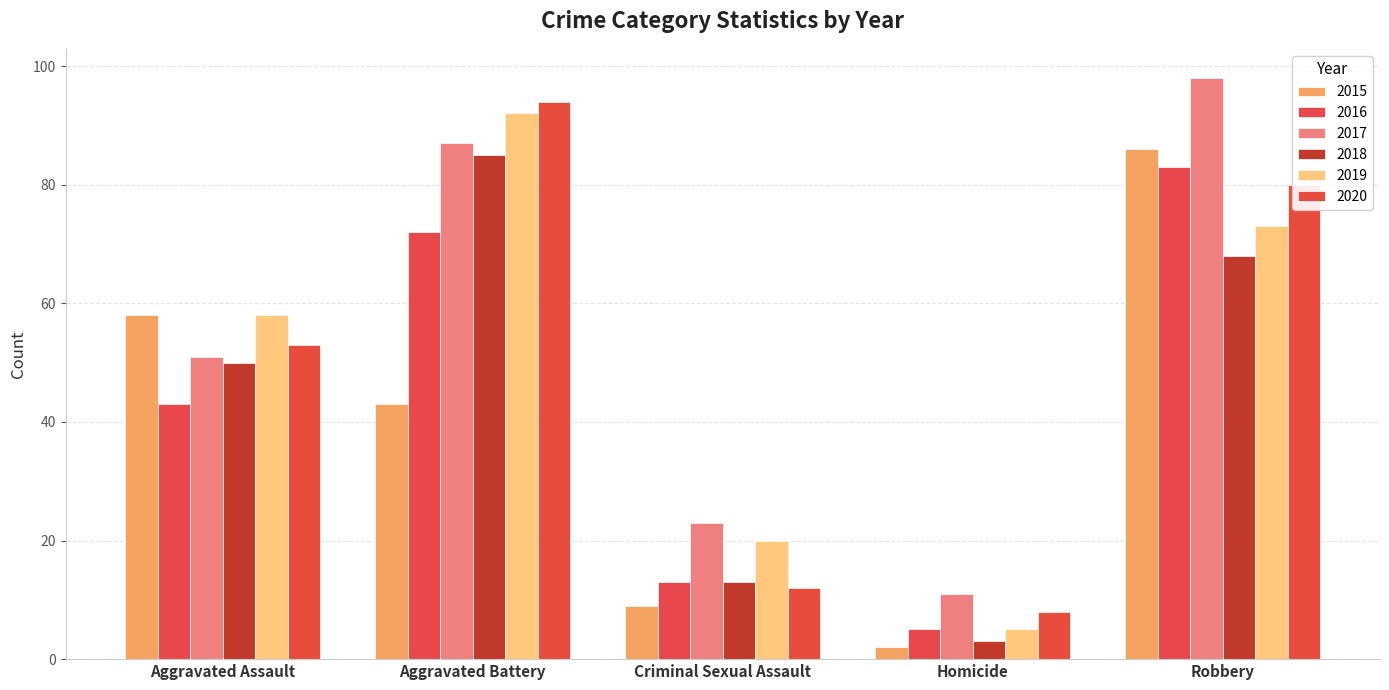

How many distinct data groups are displayed?

6